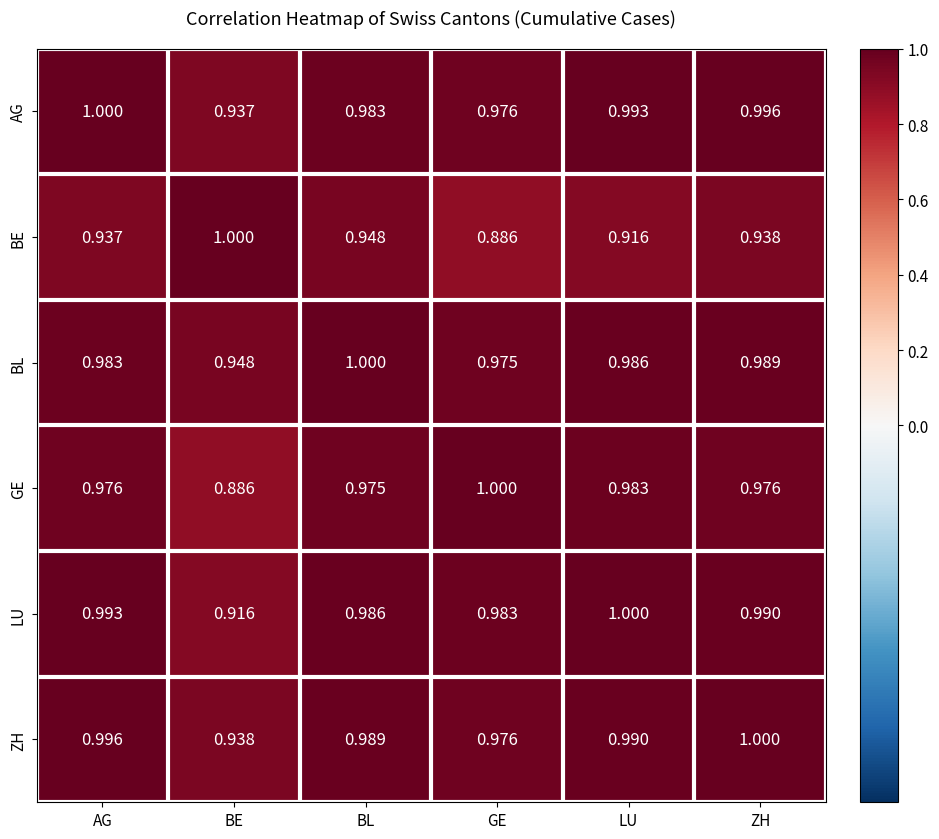

List the labels in order of AG value, smallest first.

BE, GE, BL, LU, ZH, AG